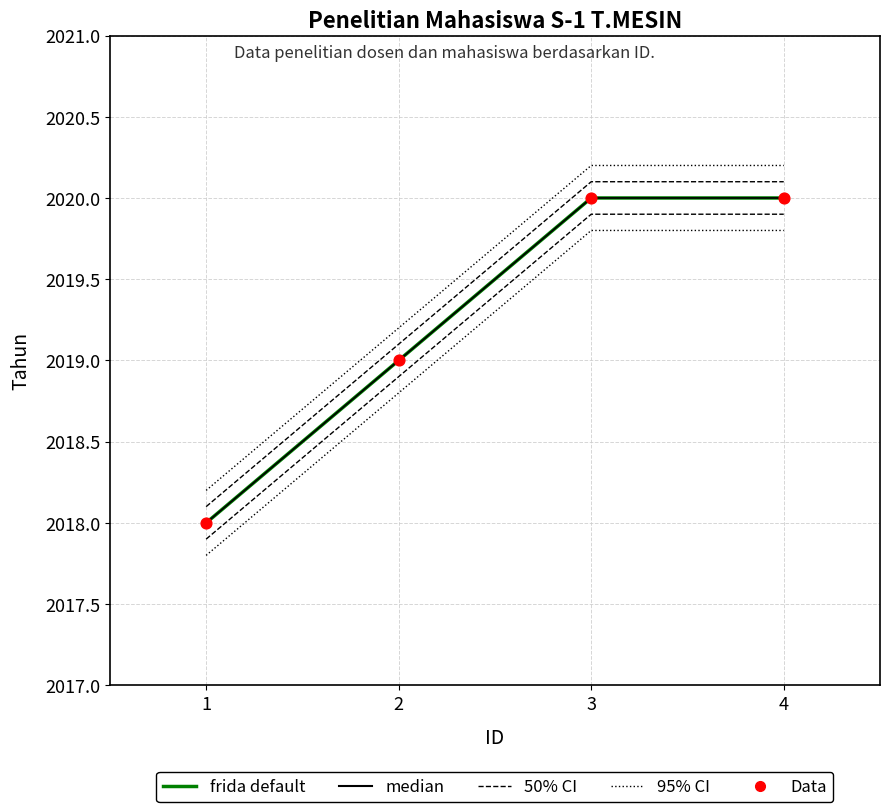

Which series has the largest total across all categories?

95% CI